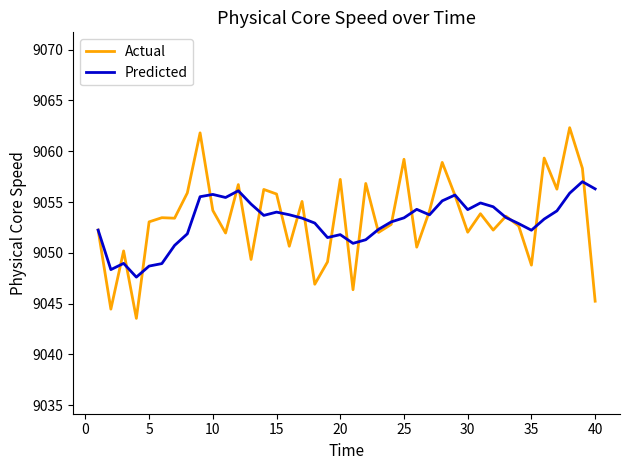

What is the greatest value displayed?

9062.3